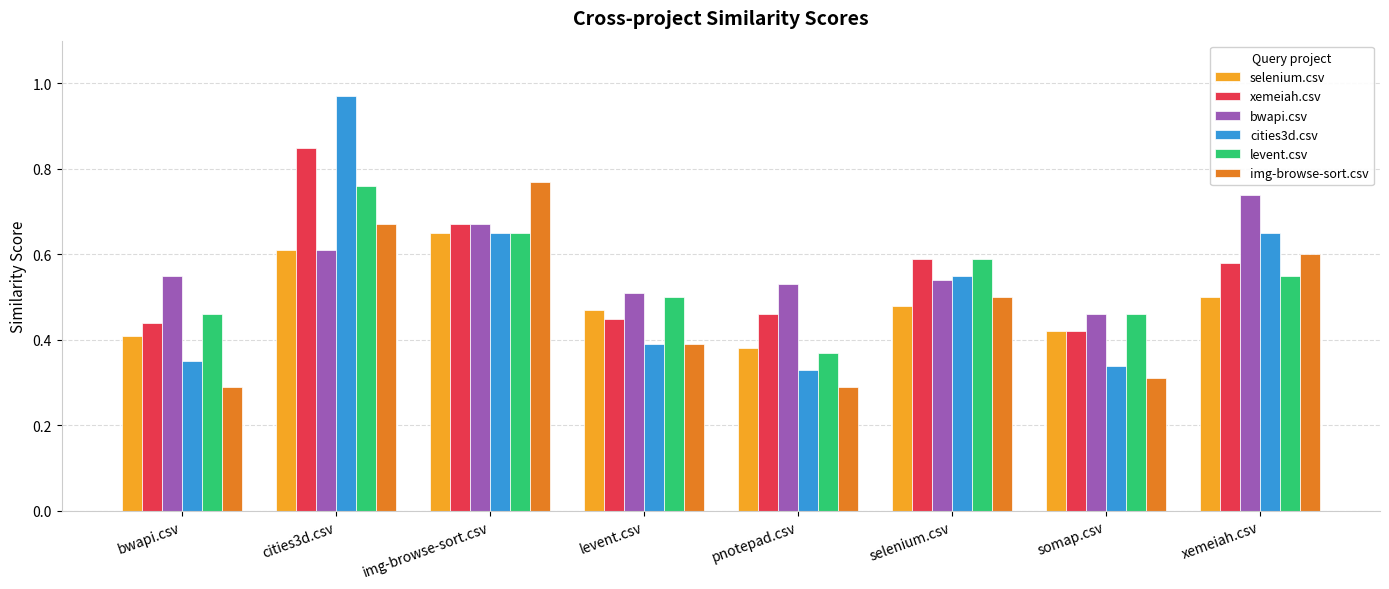

What is the label of the 1st bar from the right?

xemeiah.csv